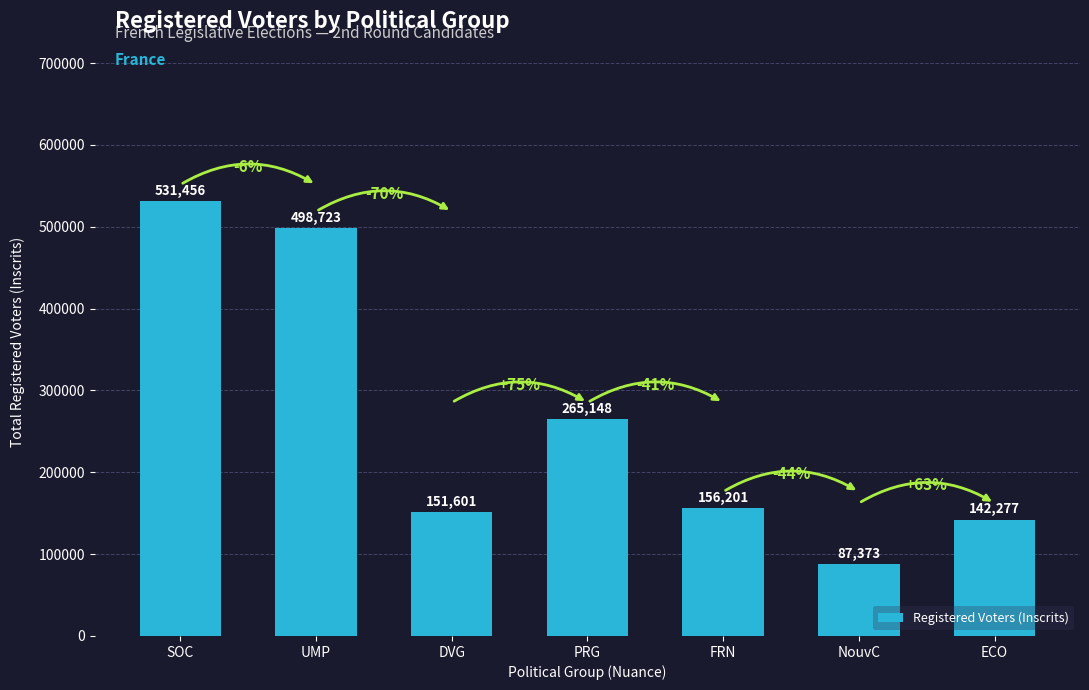

List the labels in order of value, largest first.

SOC, UMP, PRG, FRN, DVG, ECO, NouvC